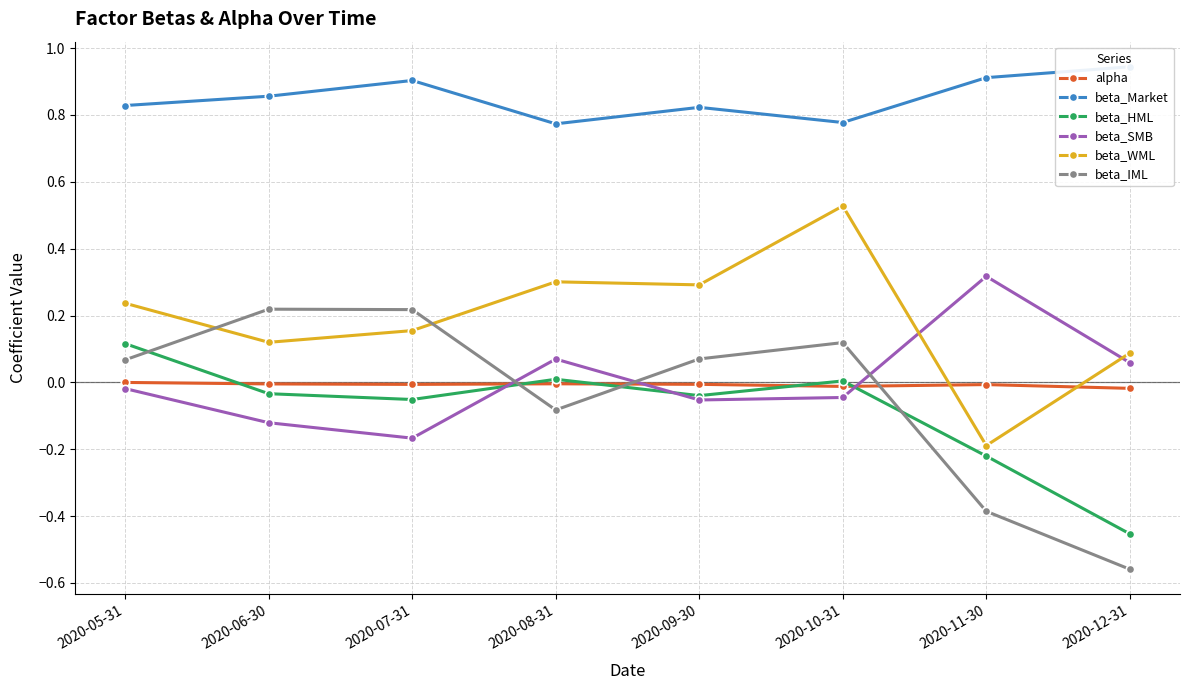

Which has a higher value, 2020-12-31 or 2020-06-30?

2020-06-30